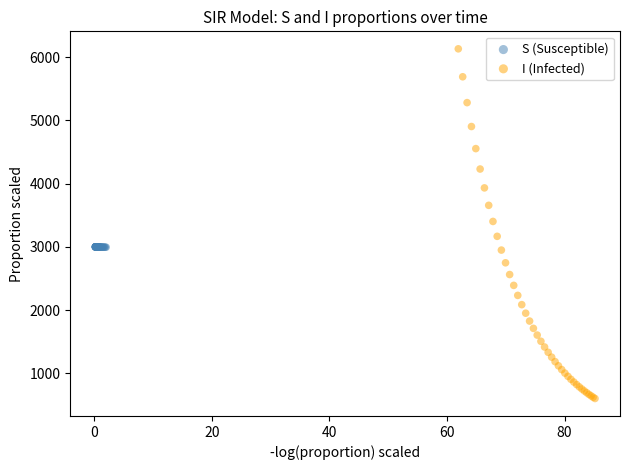

Which series has the widest spread of Y values?

I (Infected)